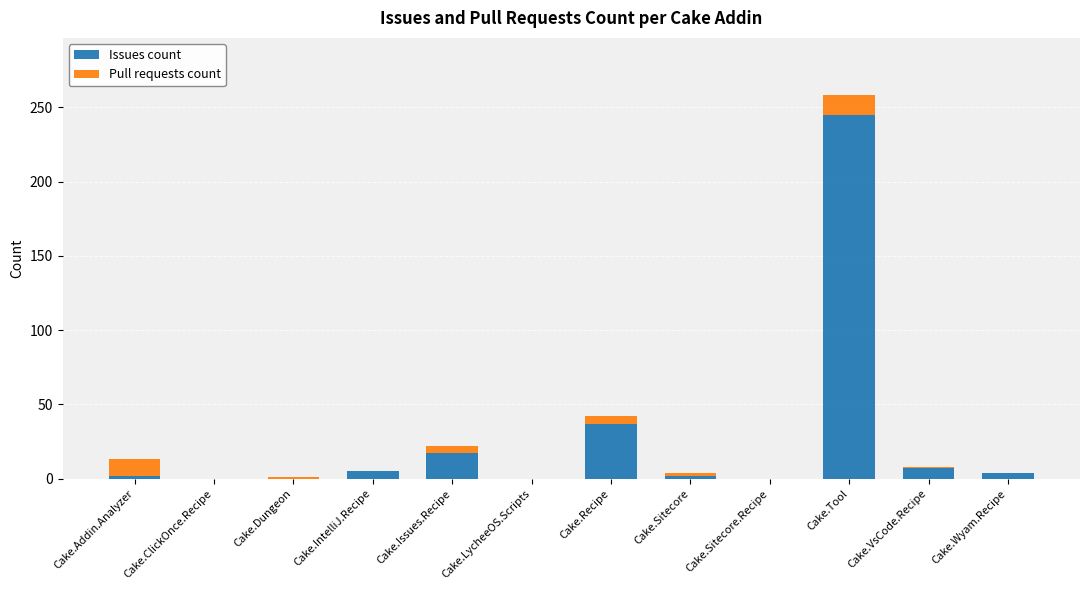

How many data points does each series have?

12